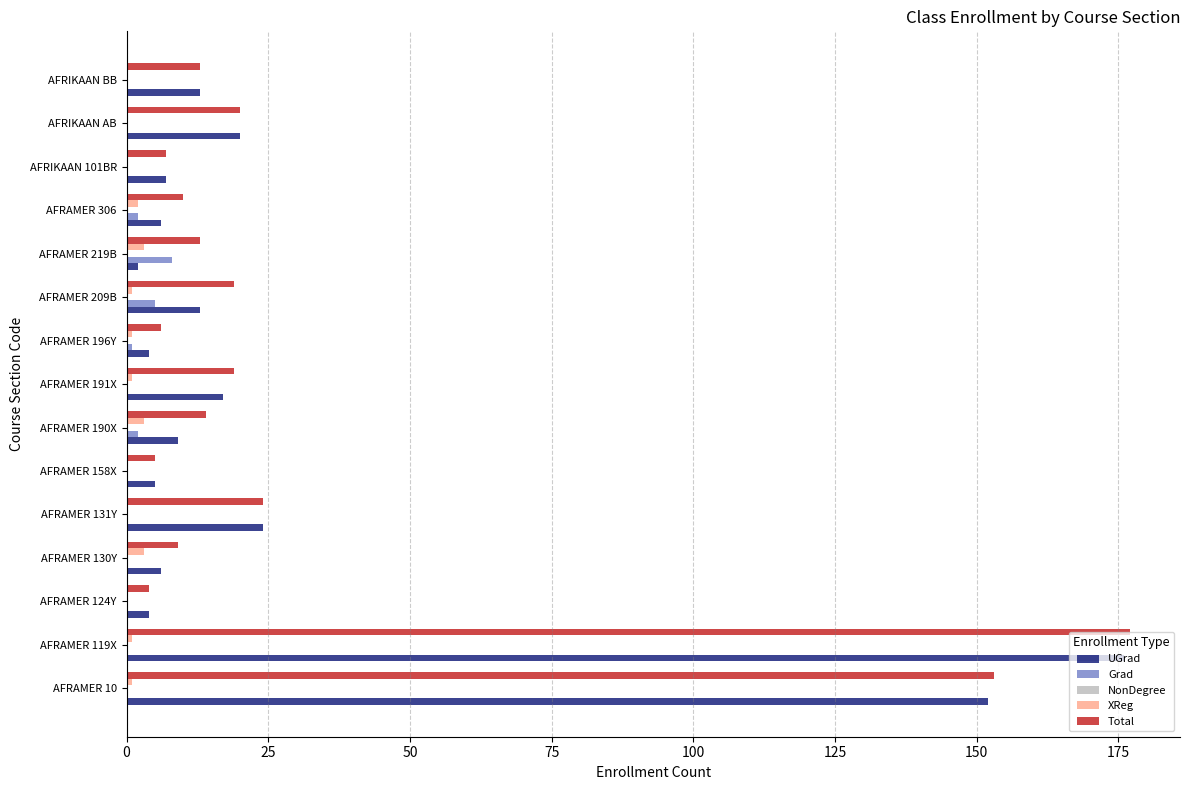

At which category does the chart reach its peak across all series?

AFRAMER 119X